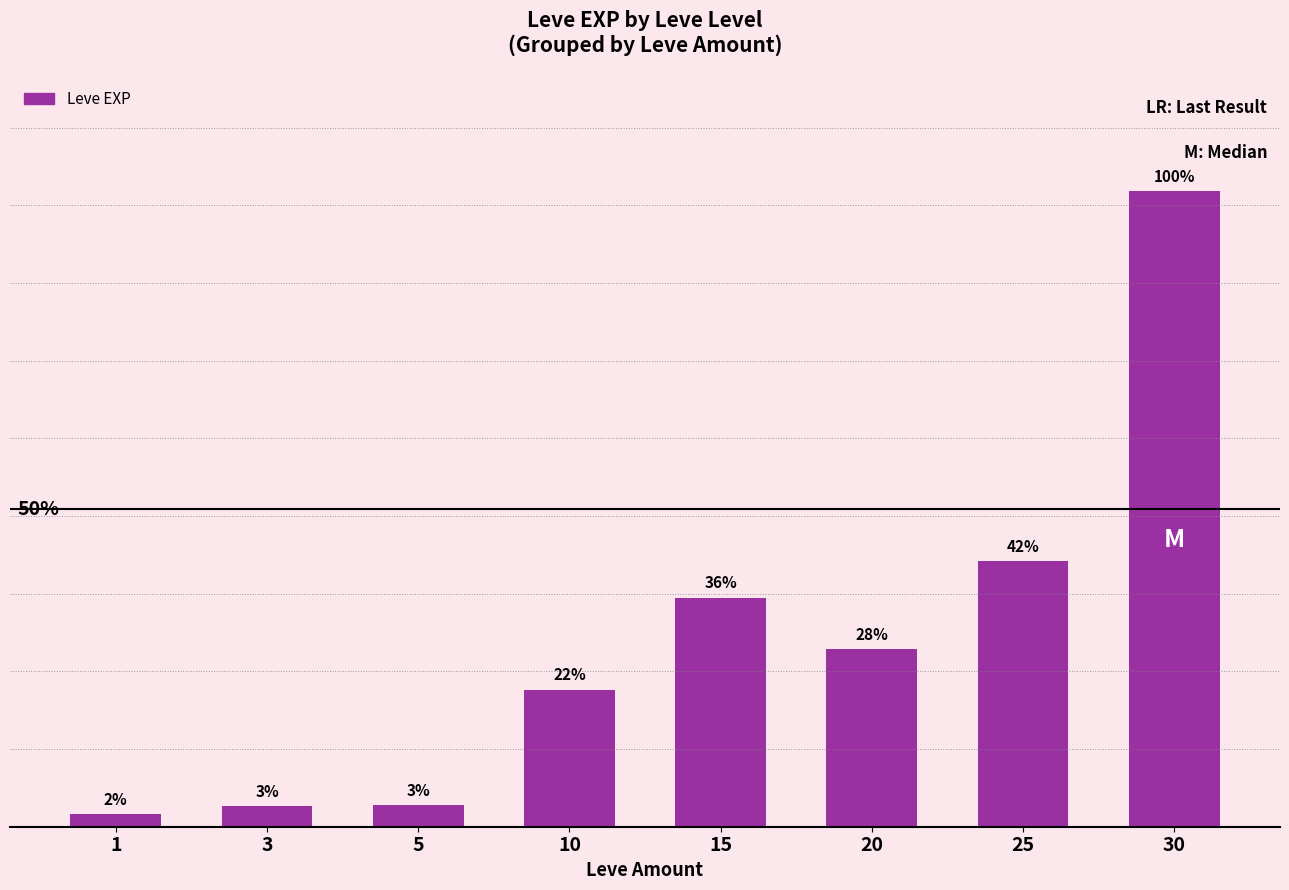

True or false: the data shows 7948 at 20.

False